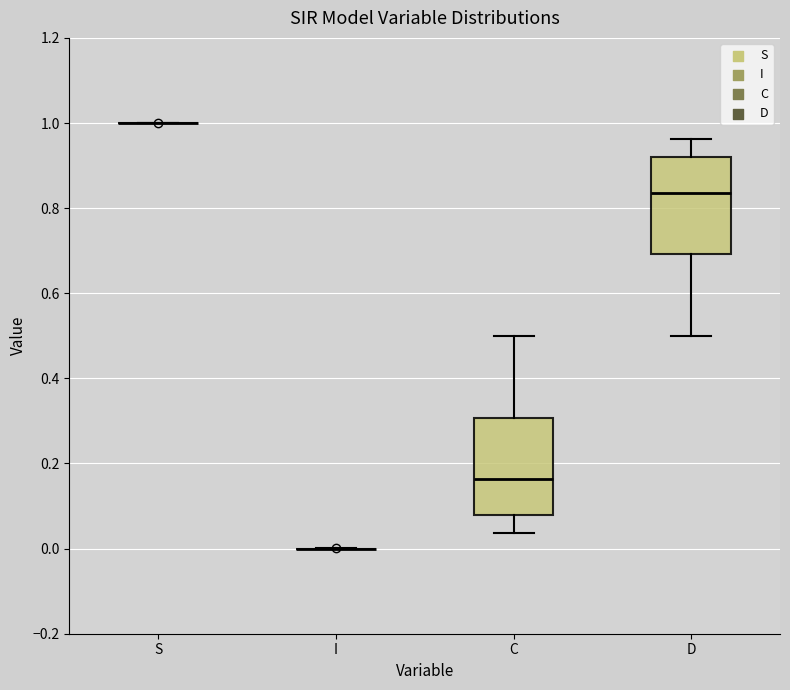

Where does the median line of the box for D sit on the y-axis? The values are not printed on the chart, so give them approximately, as read against the axis.

0.84